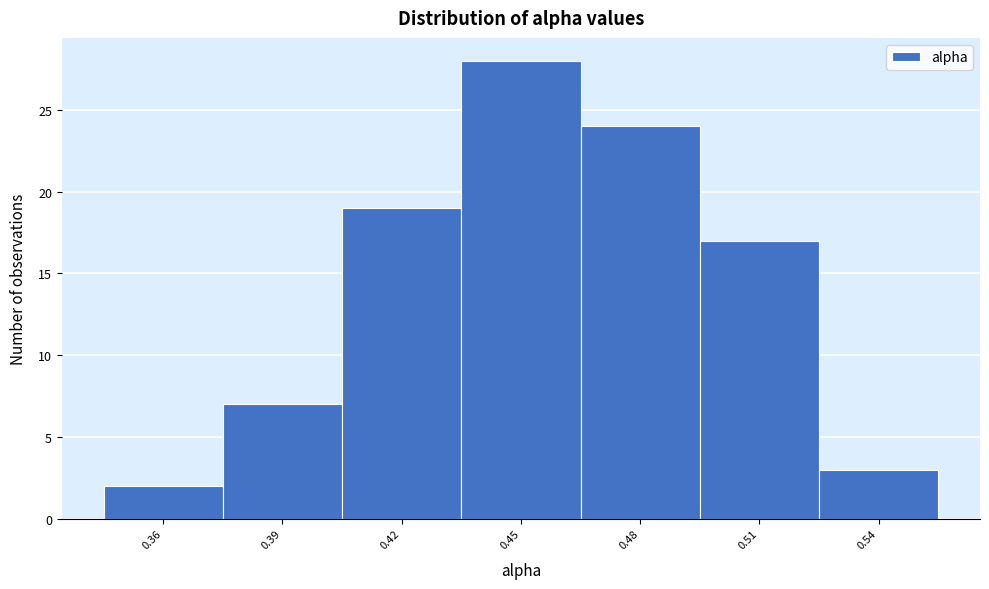

Reading left to right, transcribe all the data shown in this chart.

2	7	19	28	24	17	3